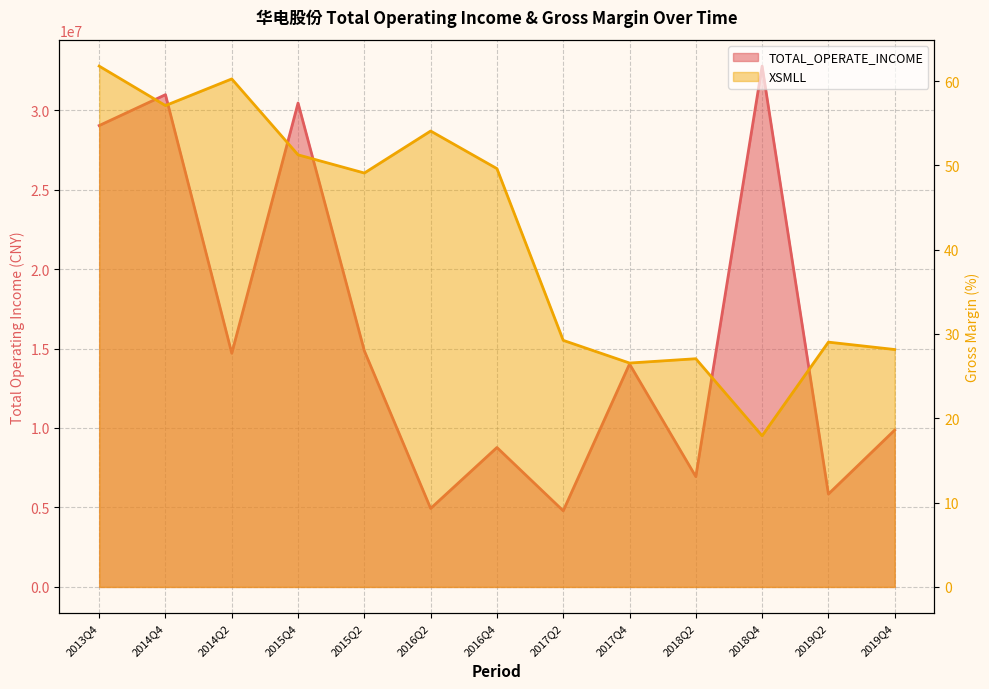

The XSMLL series shows 57.1 at 2014Q4. True or false?

True